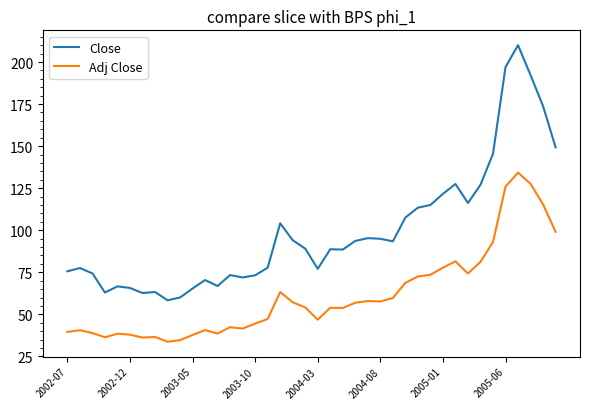

True or false: Adj Close and Close cross at least once.

False